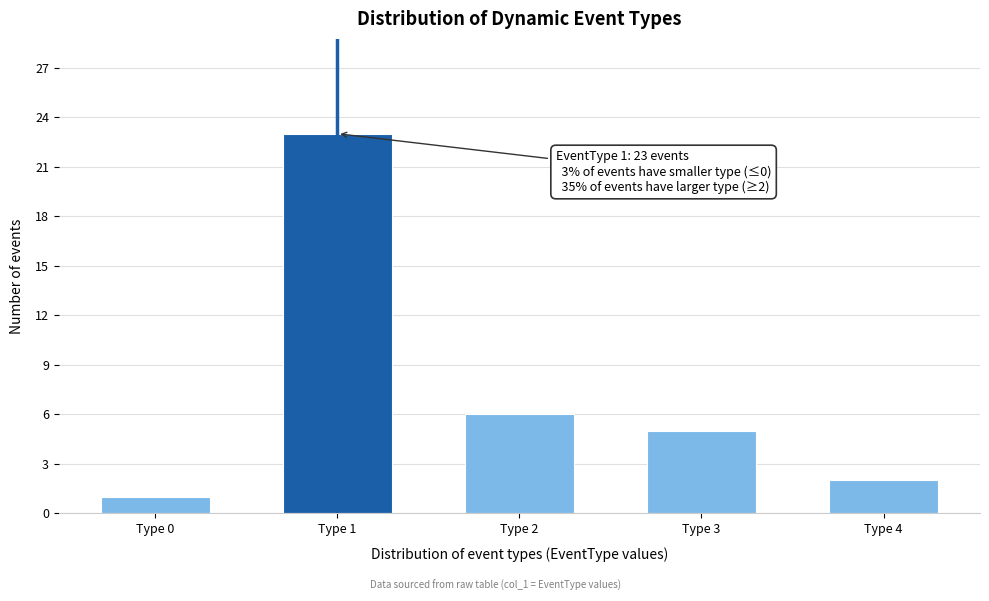

Reading left to right, list all the values displayed in this chart.

1	23	6	5	2